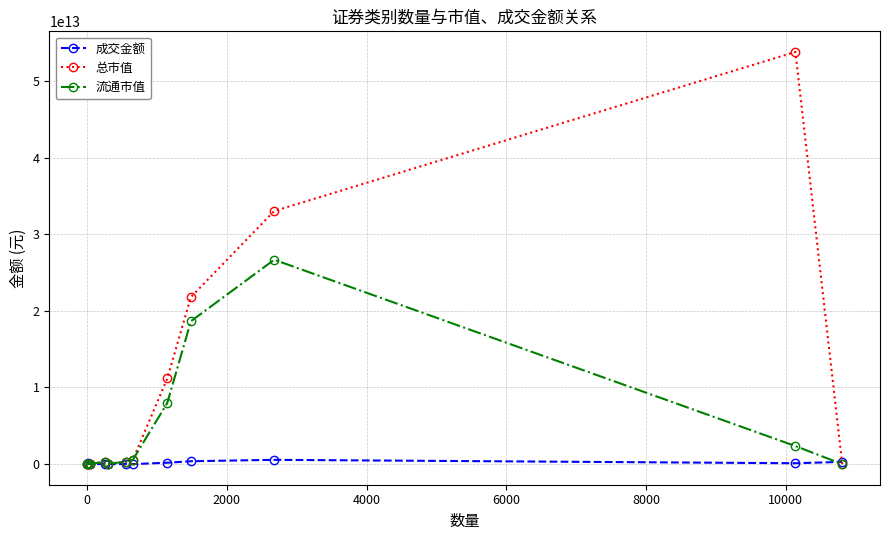

Rank the series by their maximum value, from lowest to highest.

成交金额, 流通市值, 总市值